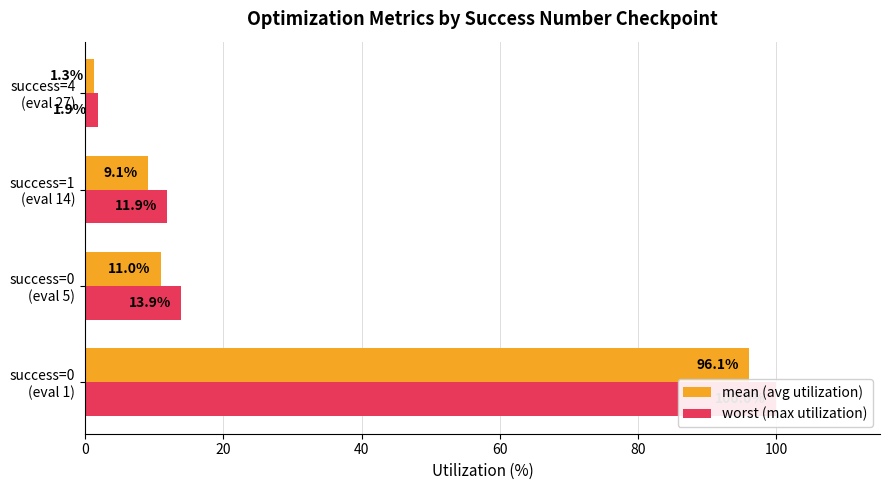

What is the value of the mean (avg utilization) bar at the 1st from the left?

96.1